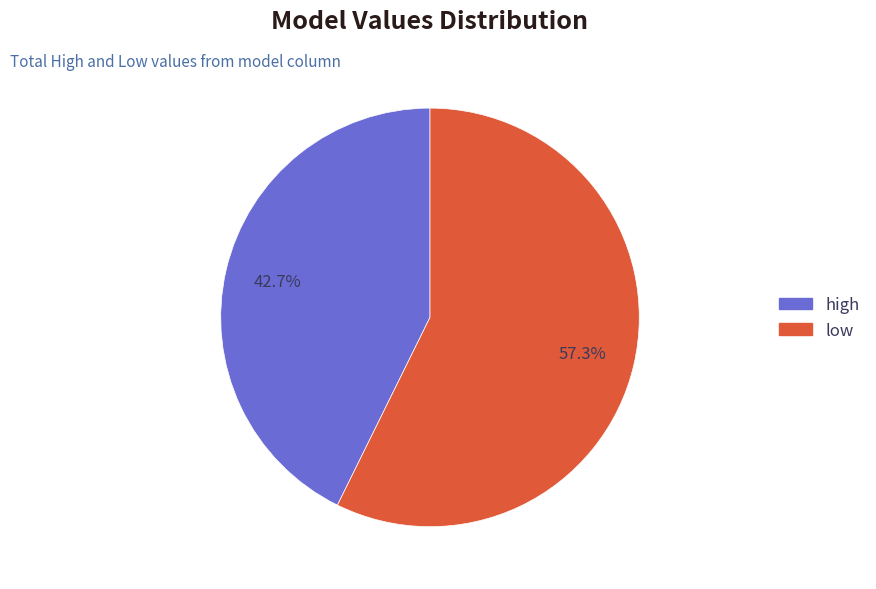

Is there a majority slice in this chart?

Yes